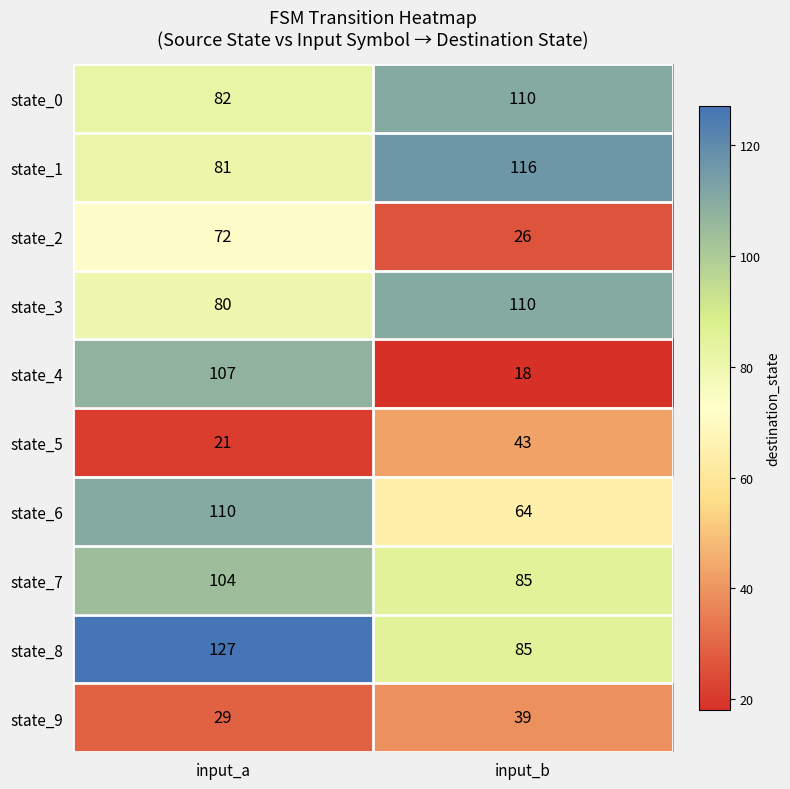

The state_8 series shows 192 at input_a. True or false?

False